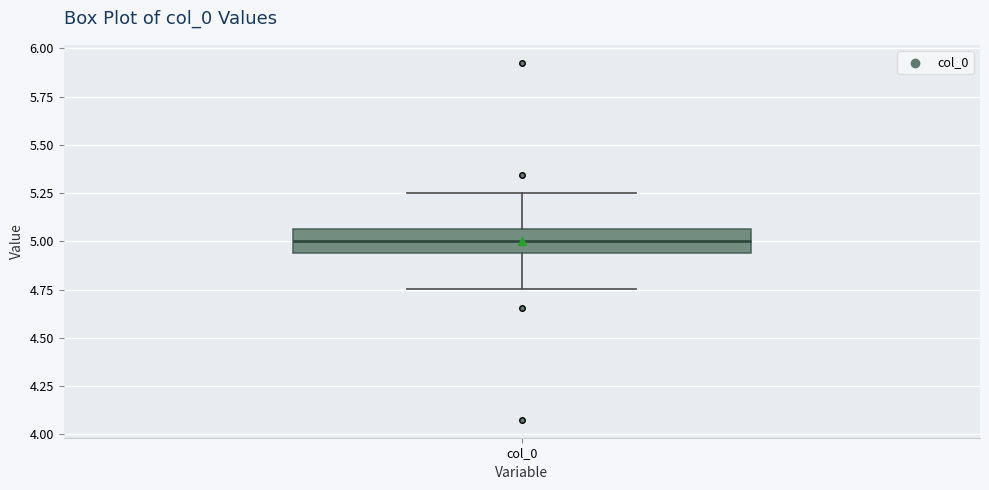

Transcribe this box plot: give where the median line is, the range the box spans, and where the two whiskers end, as read against the y-axis. The values are not printed on the chart, so give them approximately, as read against the axis.

median 5.00, box 4.95 to 5.05, whiskers 4.75 to 5.25